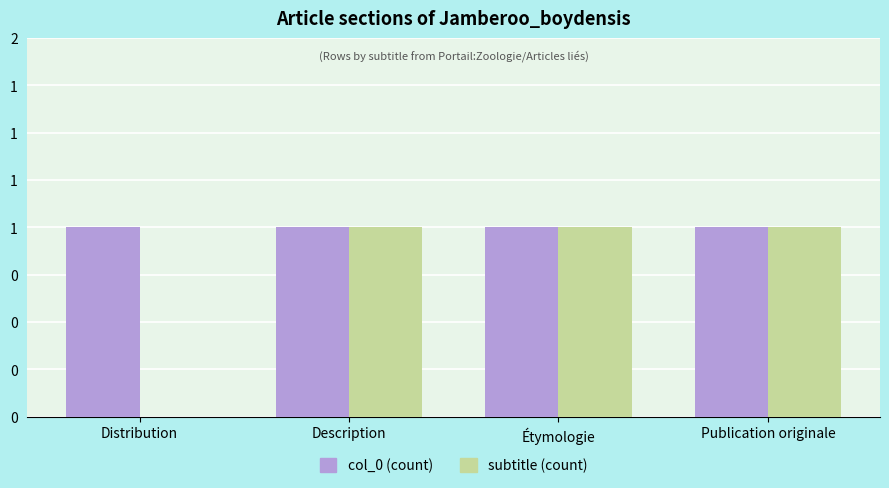

Are the bars horizontal?

No